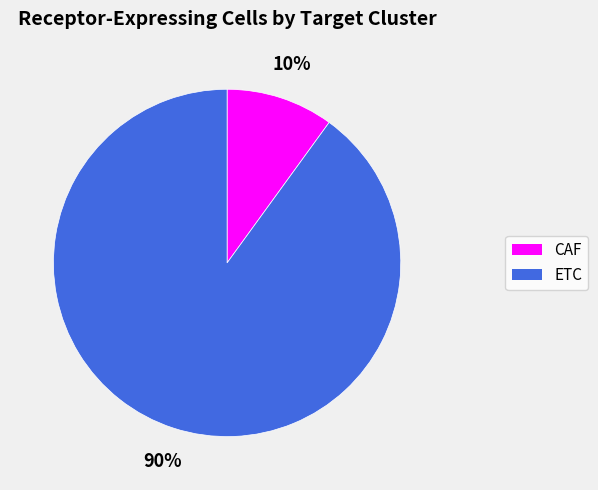

To the nearest percent, what percentage of the pie is CAF?

10%